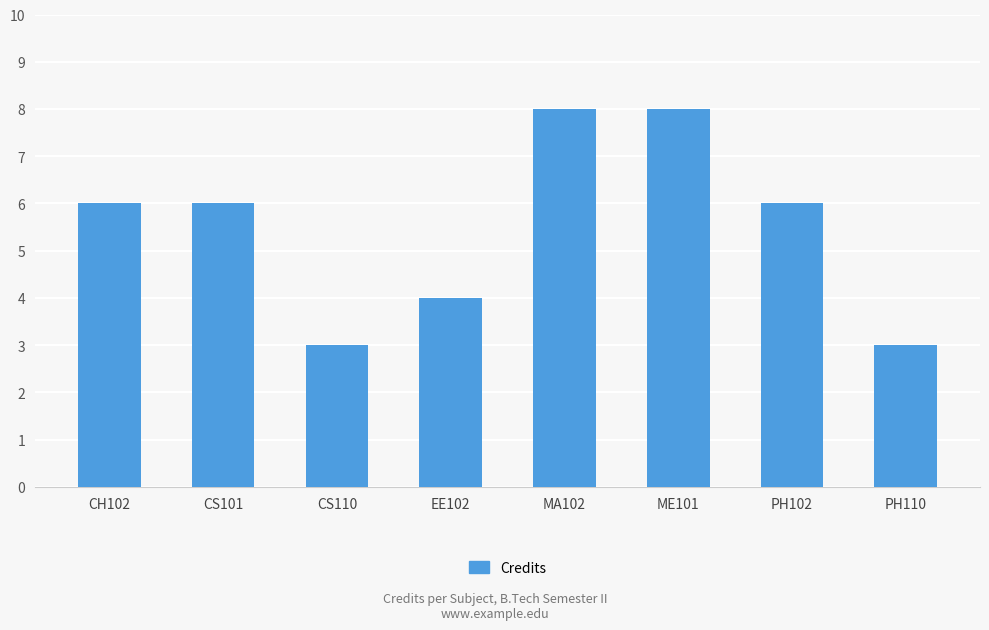

Reading left to right, list all the values displayed in this chart.

CH102=6	CS101=6	CS110=3	EE102=4	MA102=8	ME101=8	PH102=6	PH110=3